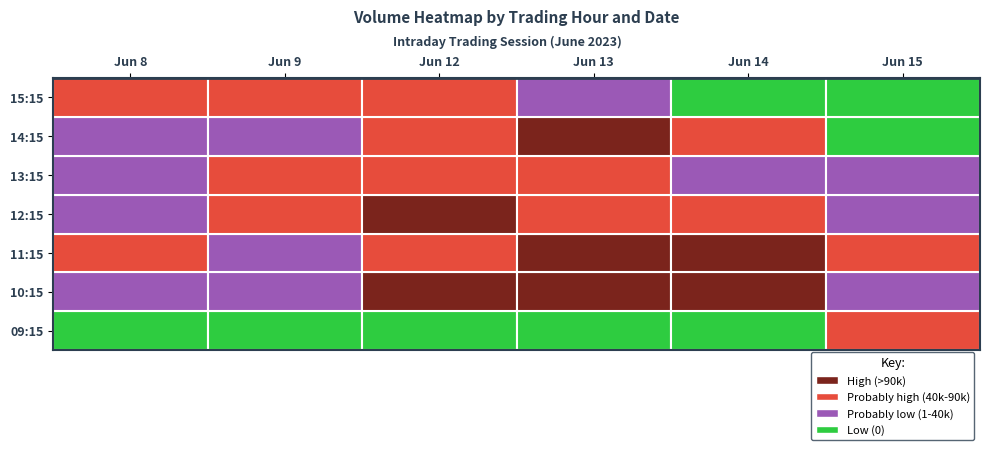

What is the sum of the 10 values at 15:15 and 12:15?

141876